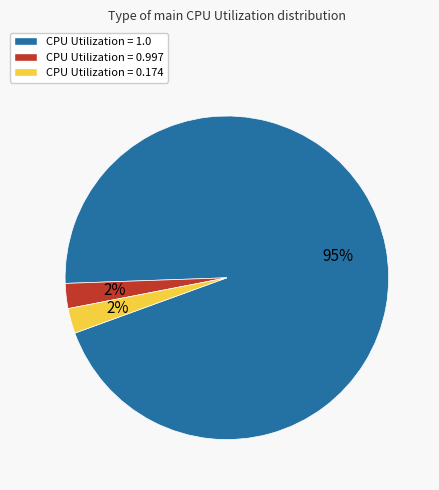

Does any single category account for the majority?

Yes